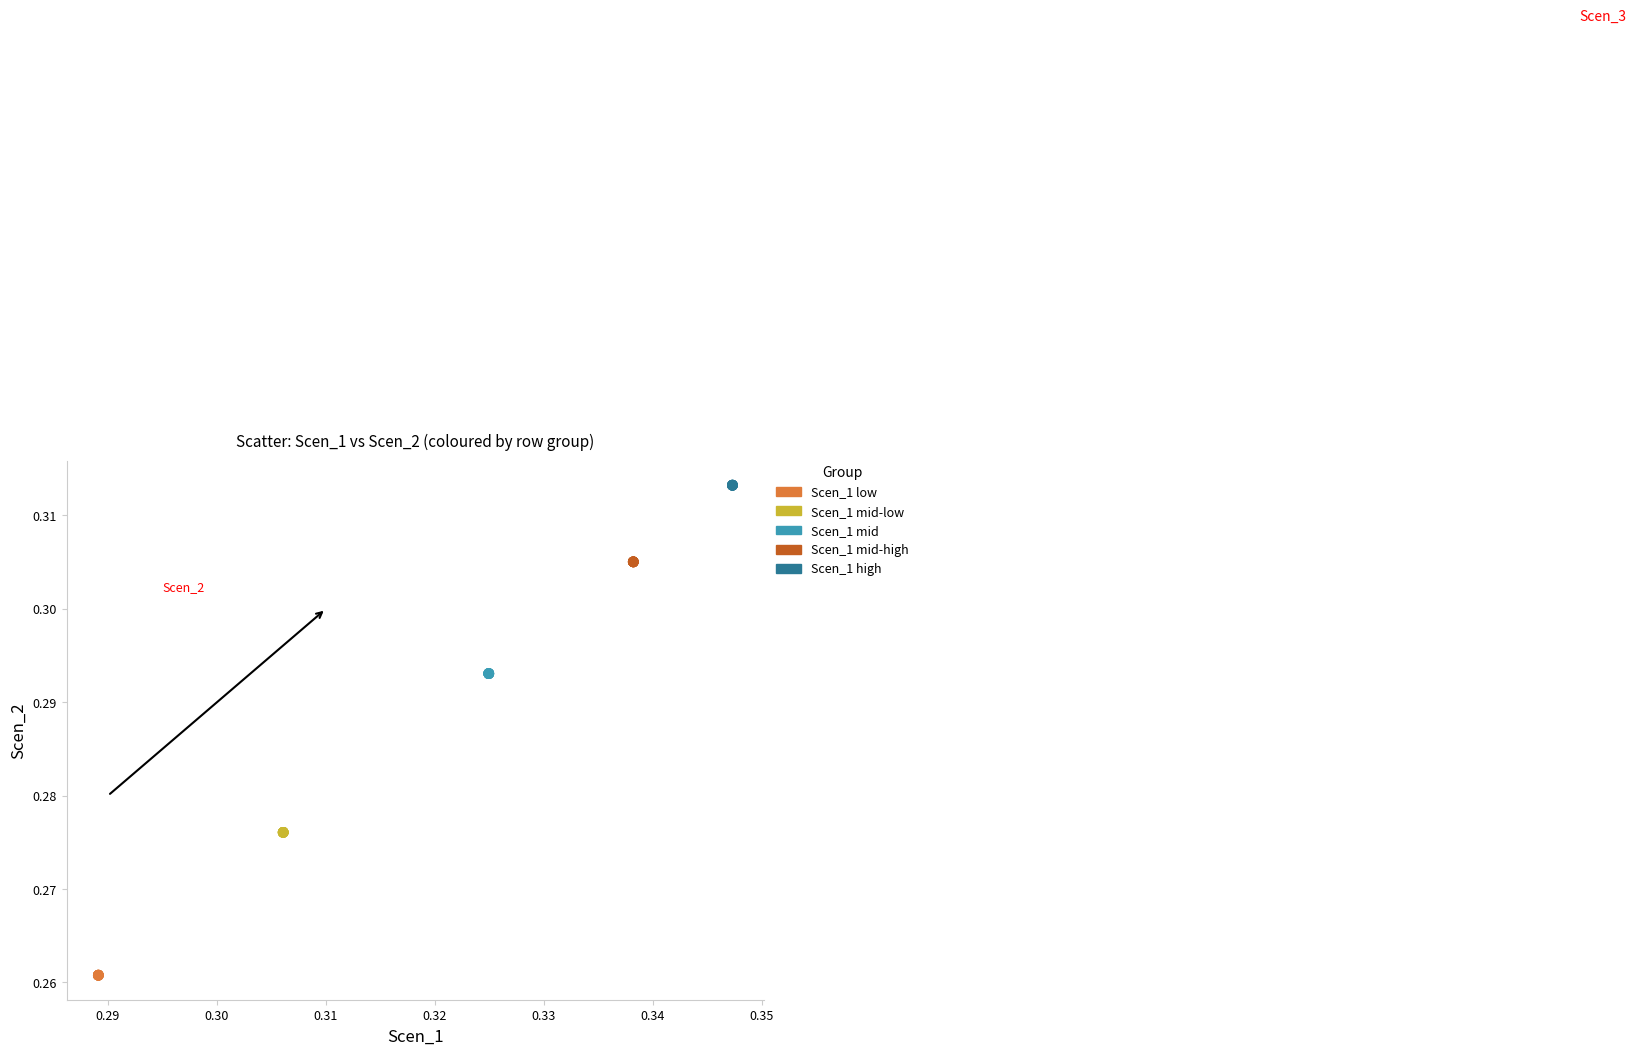

Which series contains the lowest Y value?

Scen_1 low